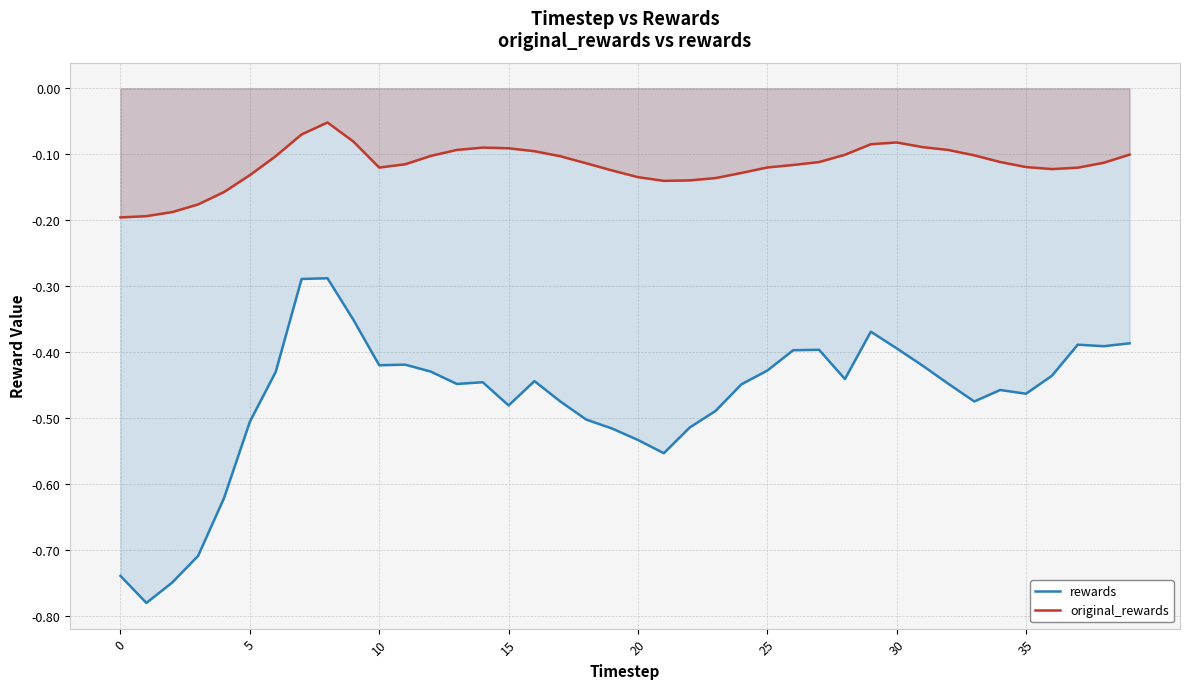

How many series are shown in this chart?

2